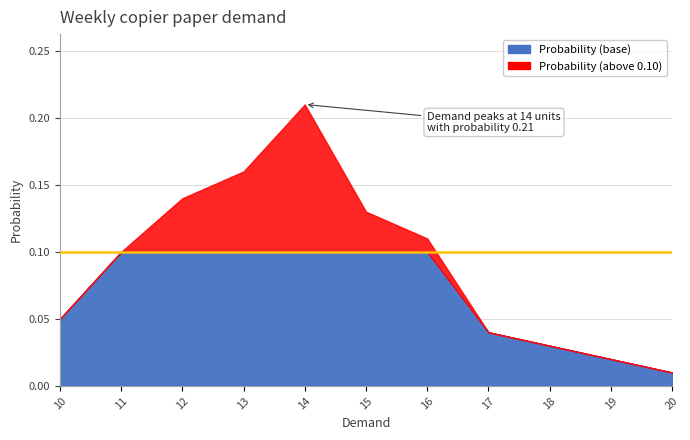

At which label is the value closest to 0?

20